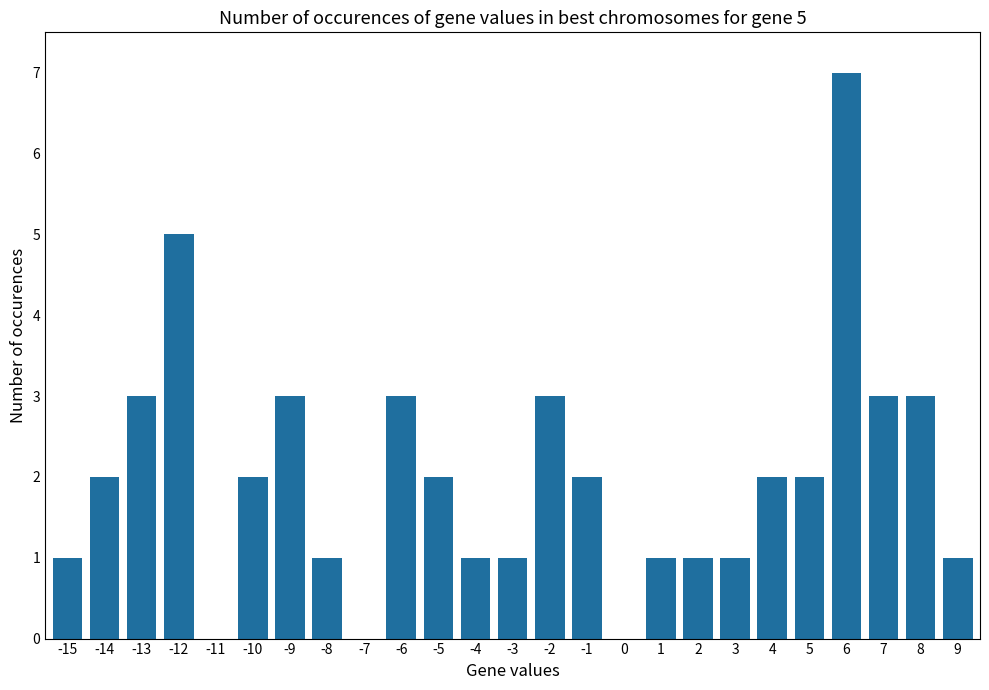

What is the sum of all values?

50